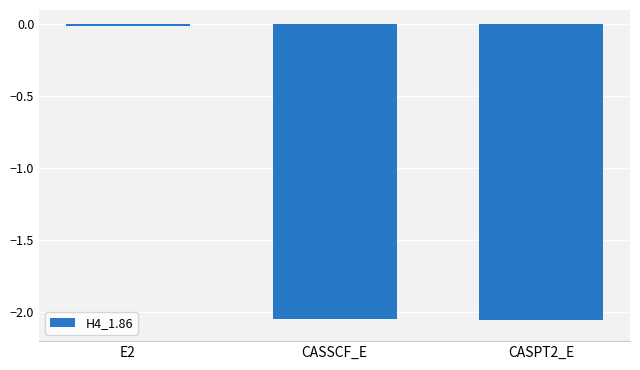

What is the sum of all values?

-4.1